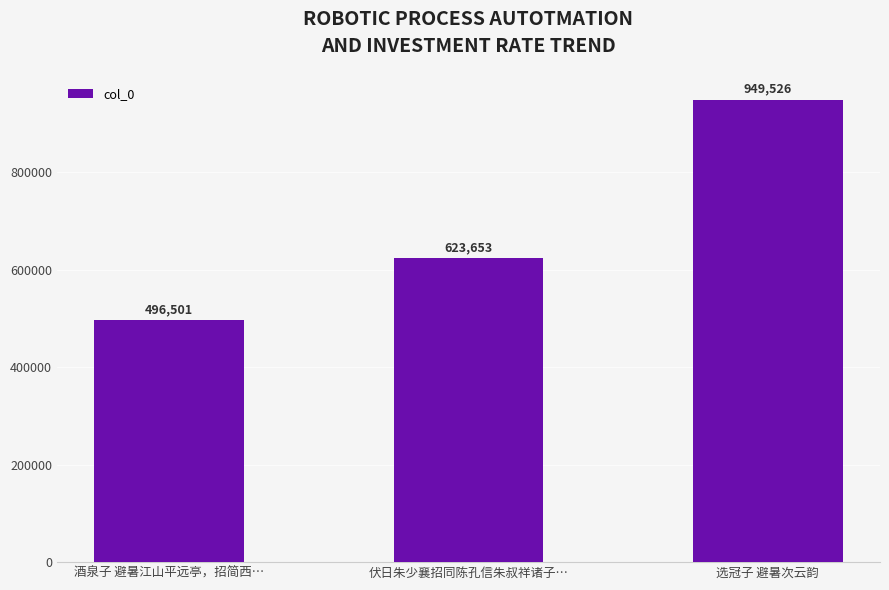

Does the chart contain stacked bars?

No